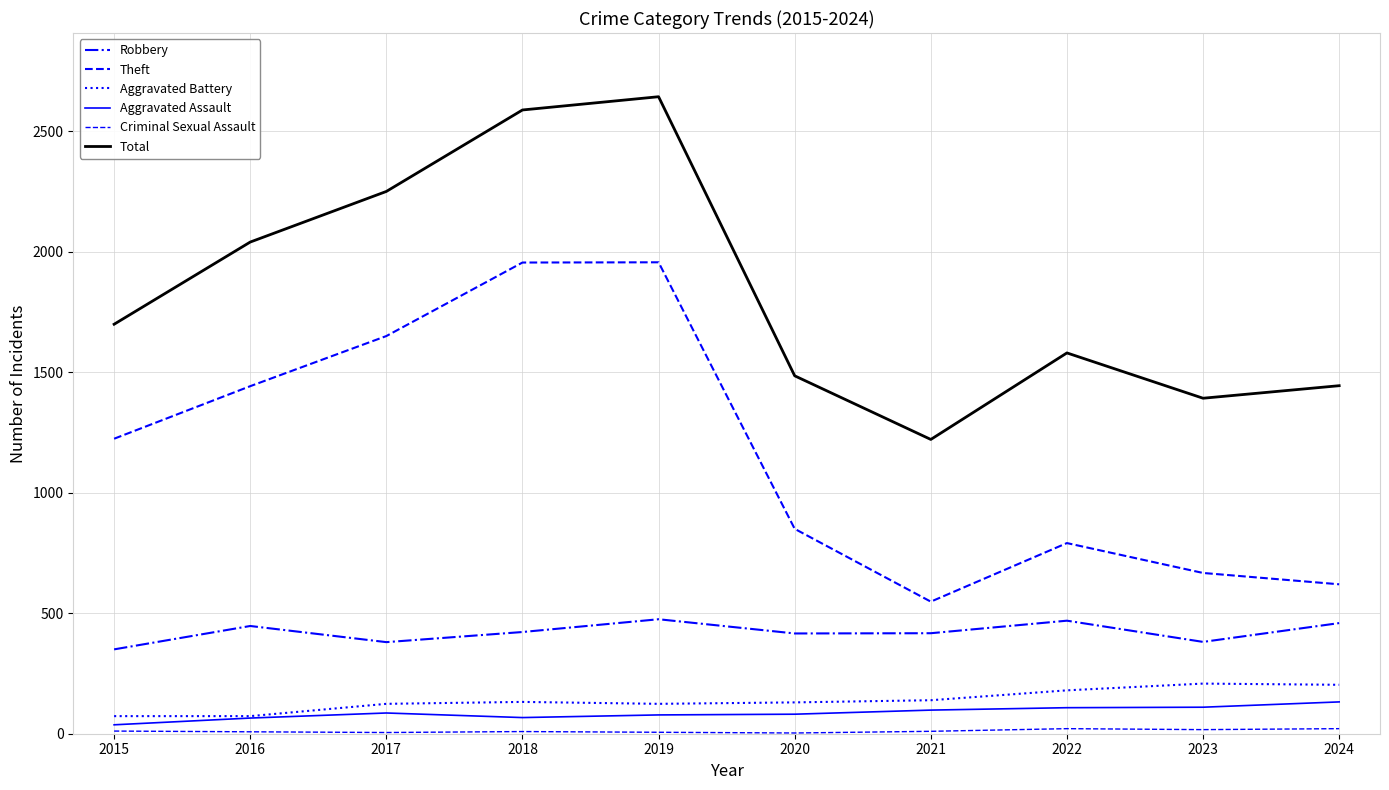

Does the chart have visible grid lines?

Yes